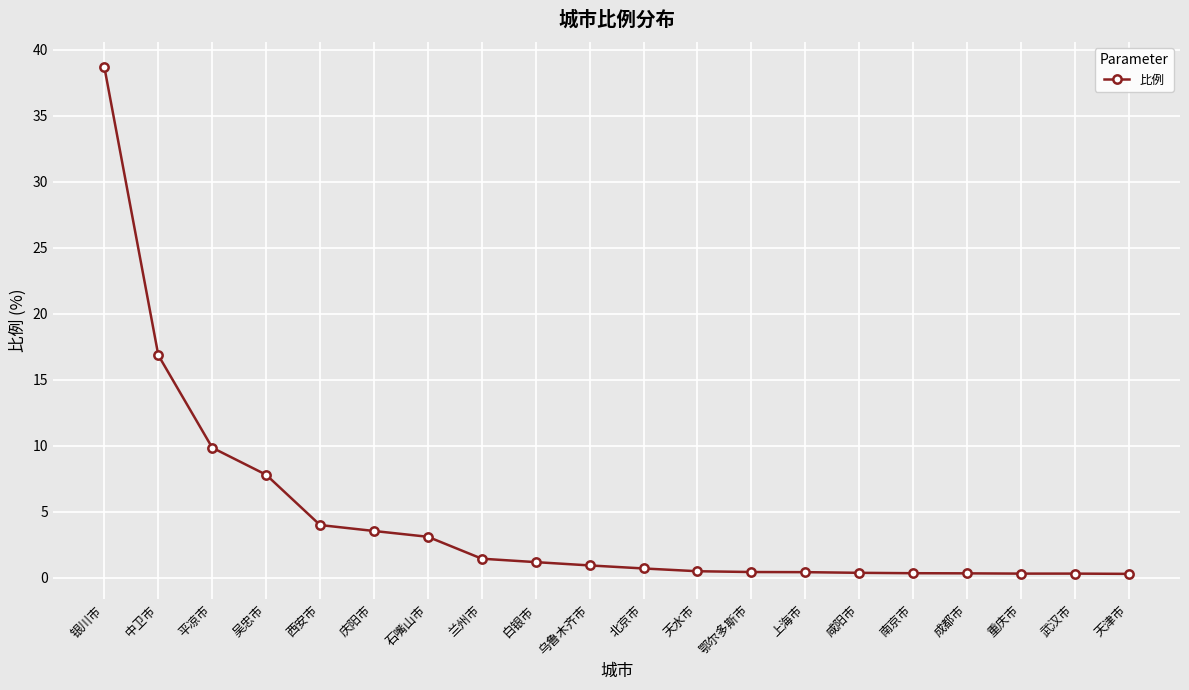

Is it true that the value at 庆阳市 is 5.2?

False